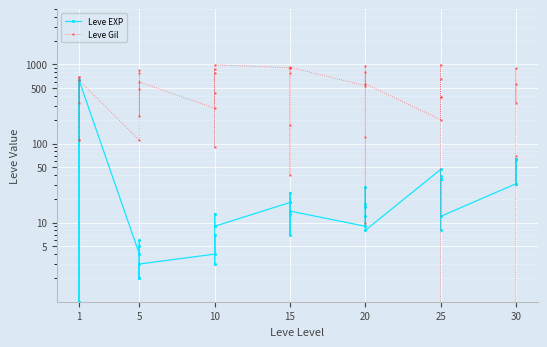

How many categories are shown in the chart?

40